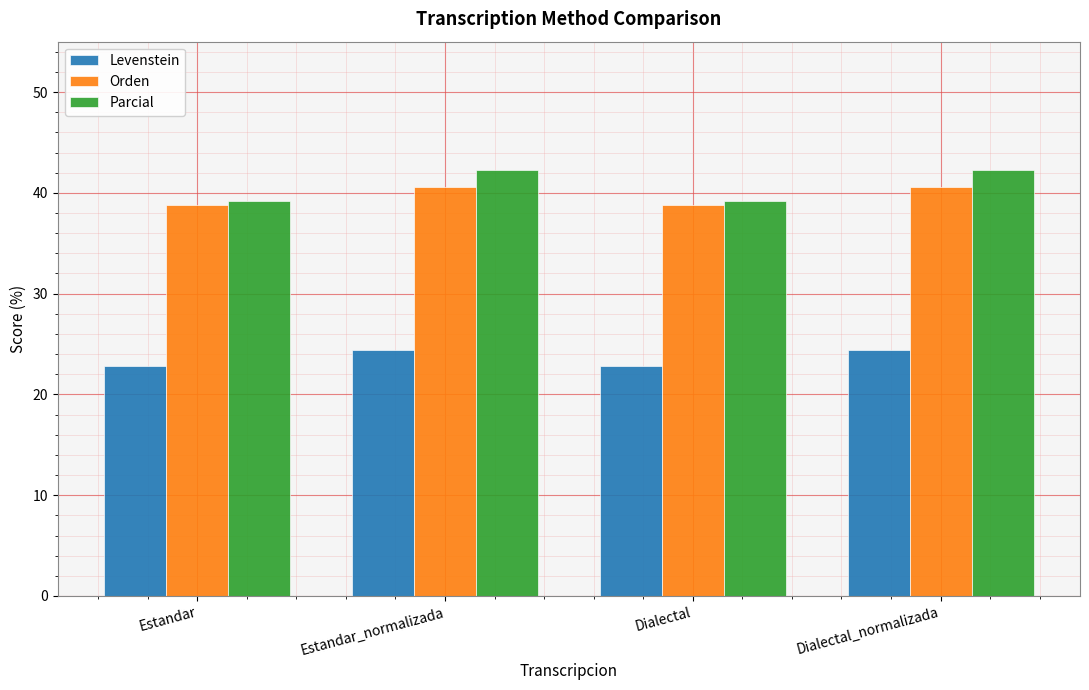

What is the difference between the second highest and minimum values in the Parcial series?

3.0